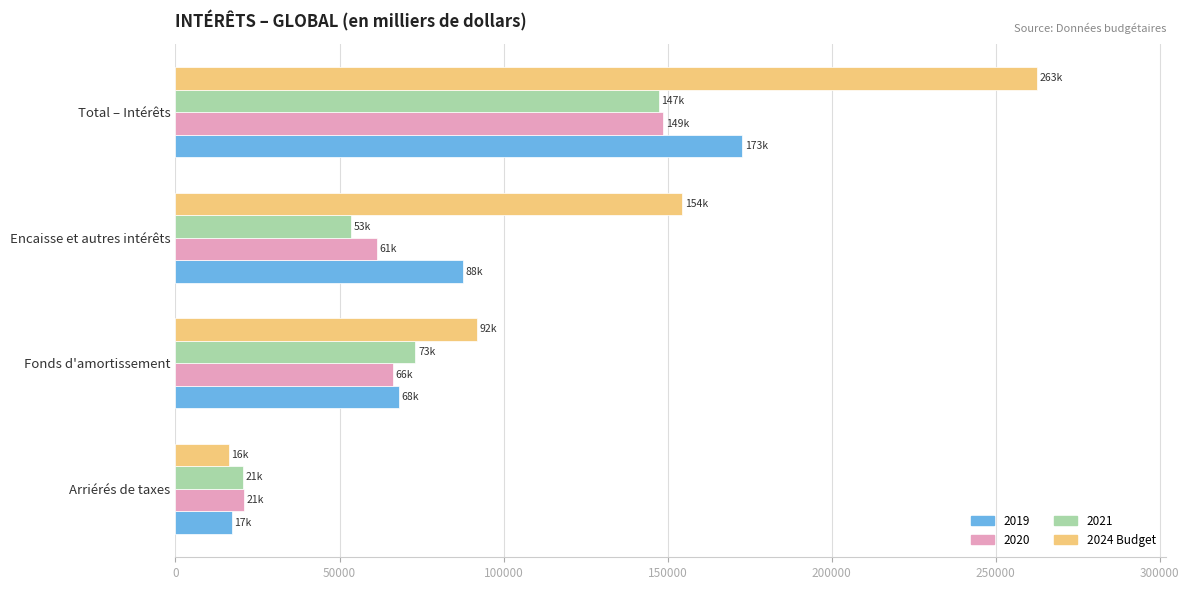

What is the sum of the 2020 values at Total – Intérêts and Fonds d'amortissement?

214817.3